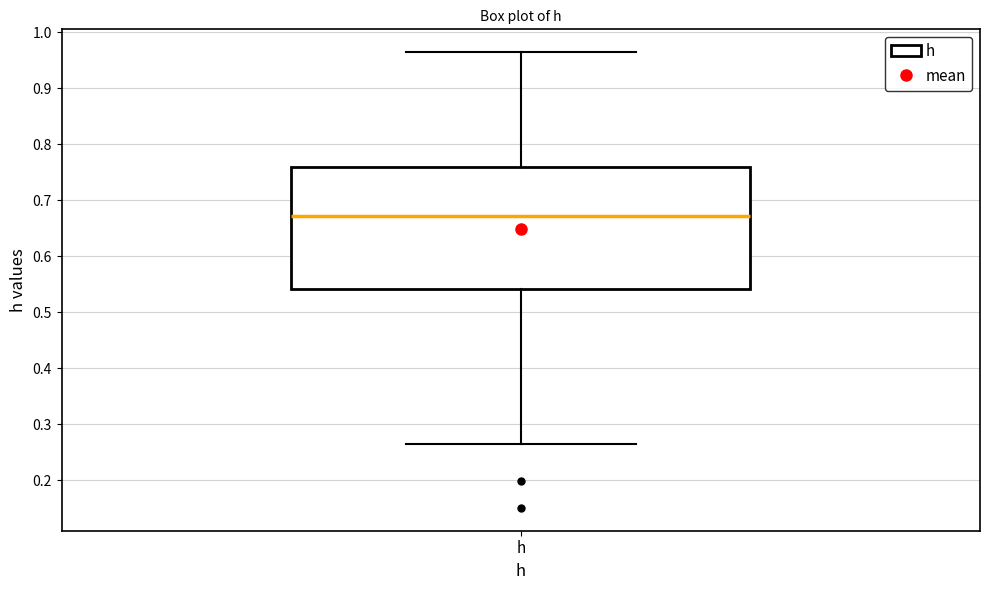

Read this box plot against the y-axis: the position of the median line, the range covered by the box, and the ends of both whiskers. The values are not printed on the chart, so give them approximately, as read against the axis.

median 0.67, box 0.54 to 0.76, whiskers 0.26 to 0.96